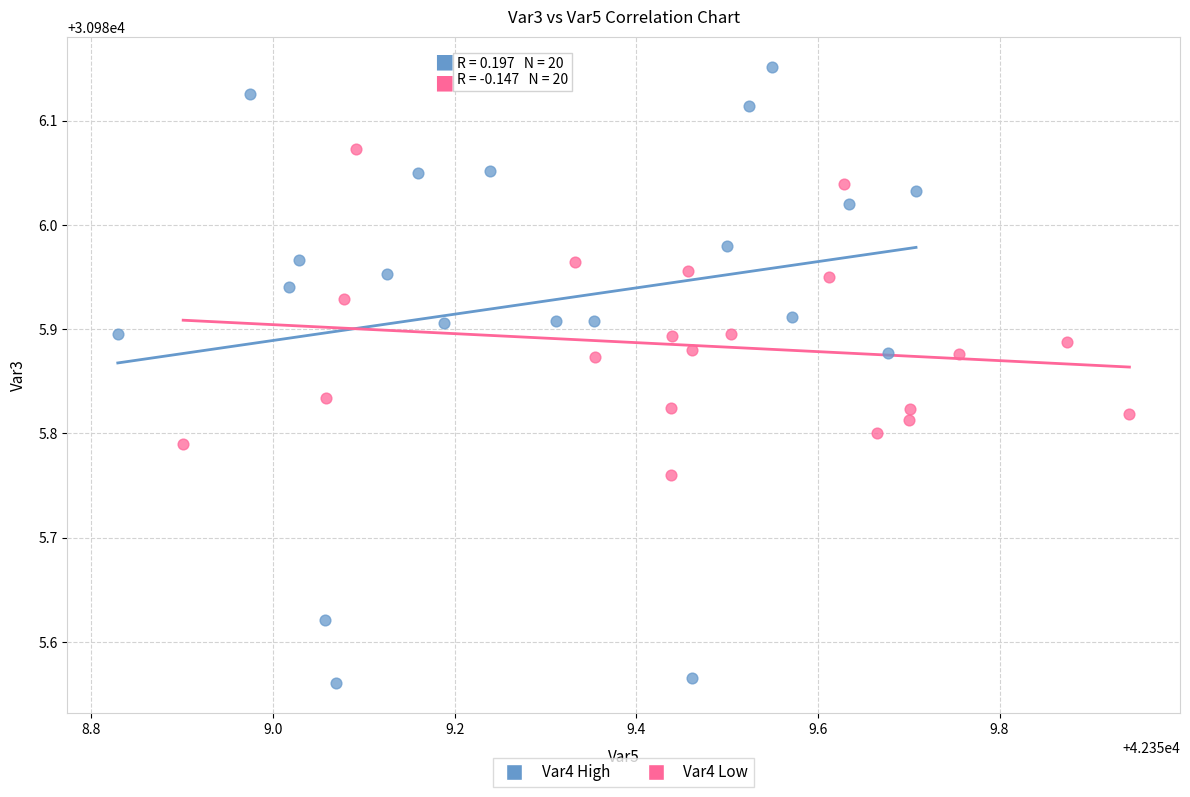

Which series reaches the minimum Y coordinate?

Var4 High